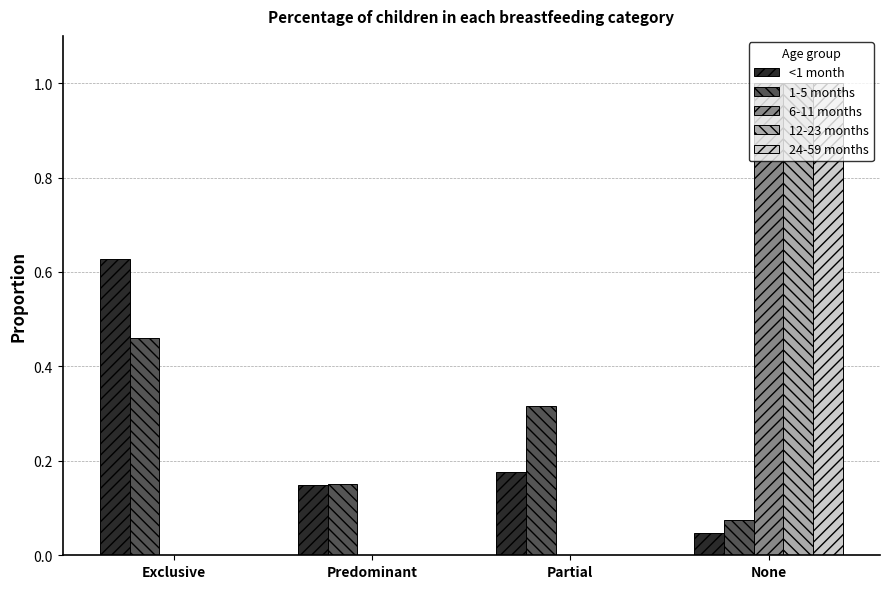

Is the value of 1-5 months at Predominant greater than the value of 12-23 months at Partial?

Yes